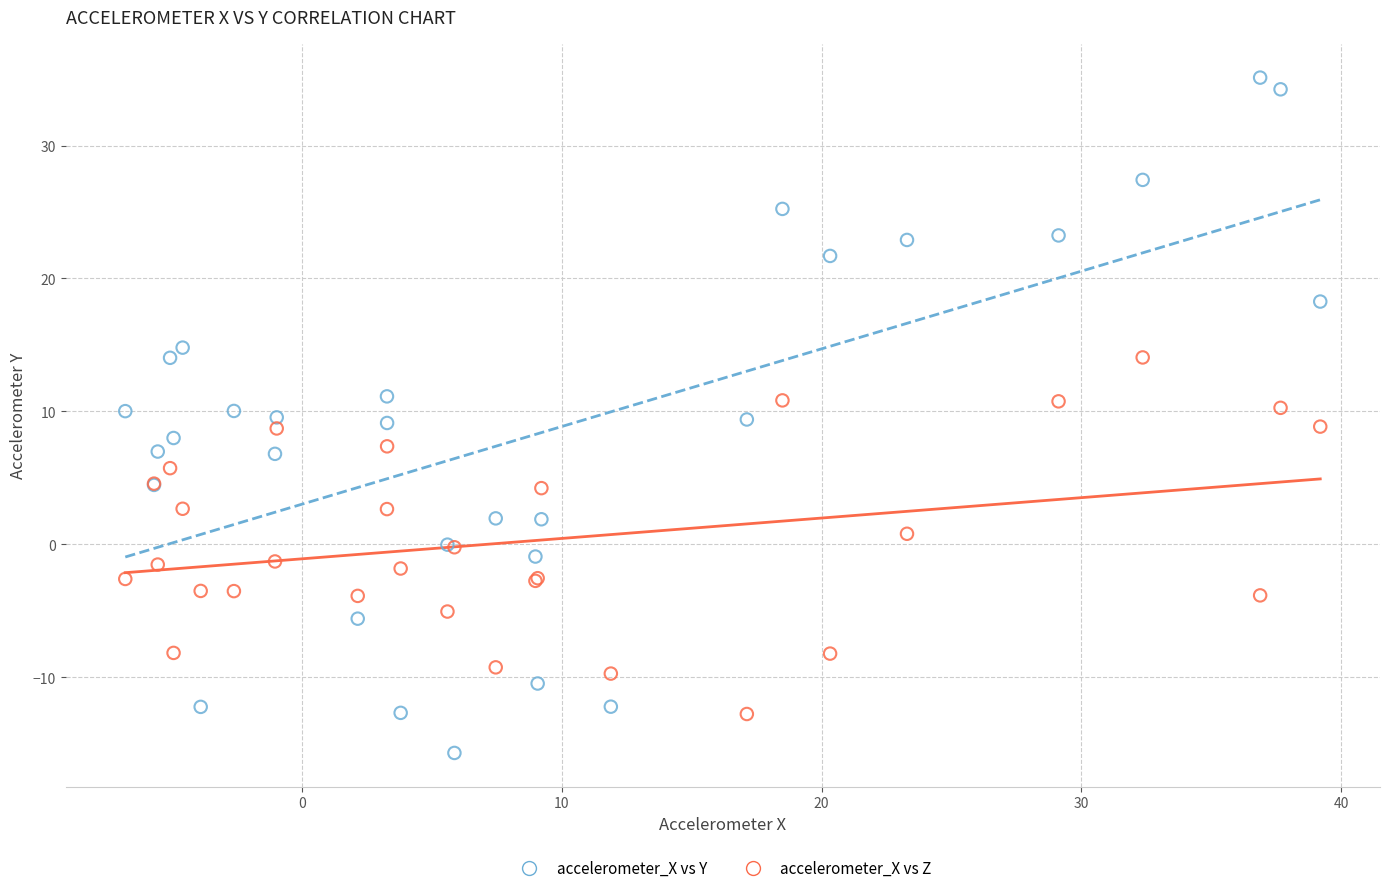

Which series reaches the maximum Y coordinate?

accelerometer_X vs Y